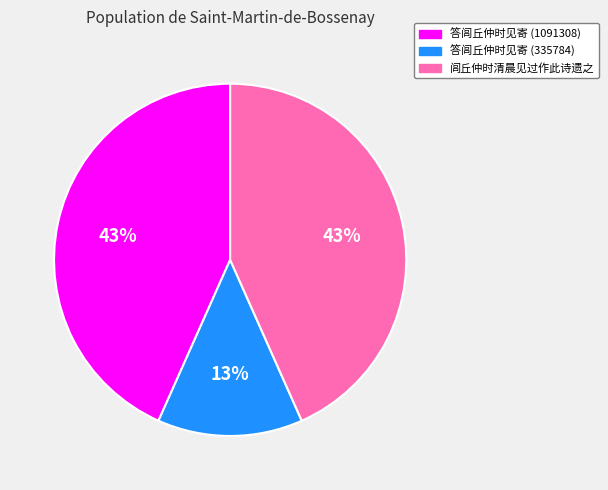

Is 答闾丘仲时见寄 (1091308) the majority of the pie?

No